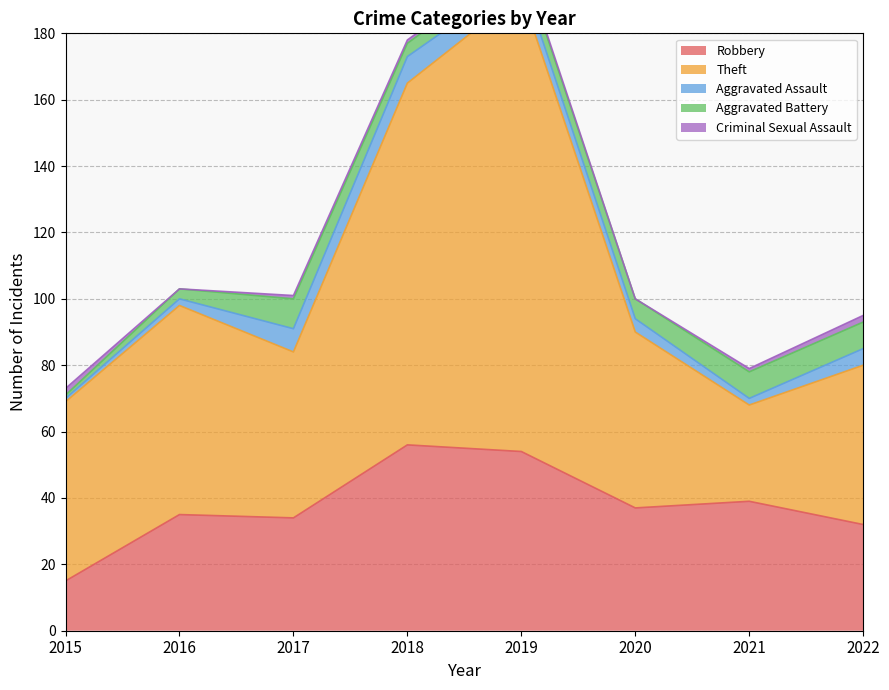

True or false: Theft has a value of 48 at 2022.

True